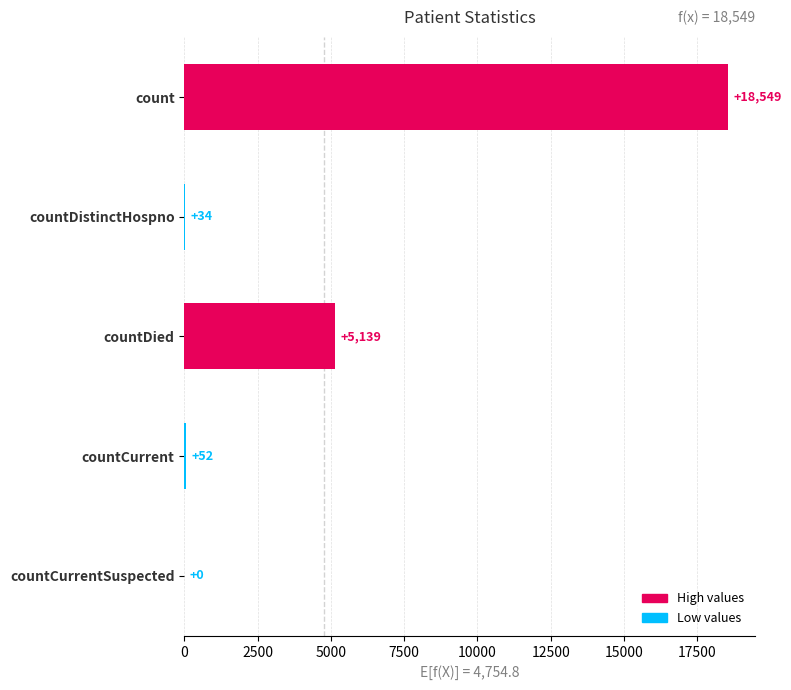

At which label is the value closest to 9274?

countDied